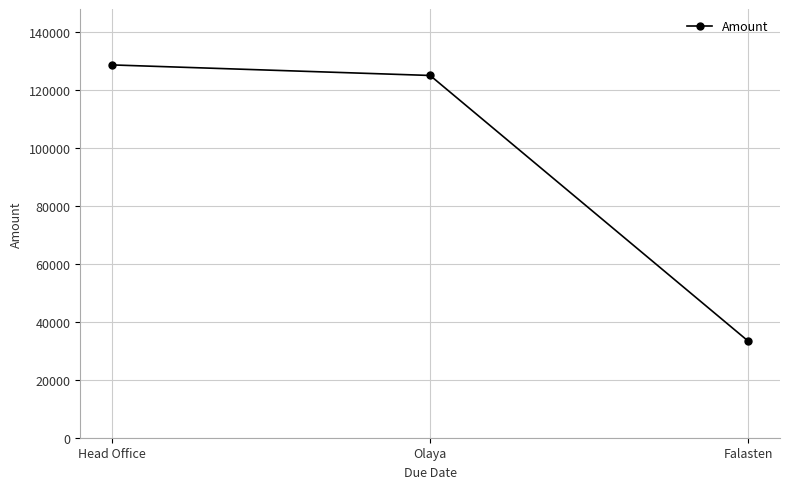

At which label does the data first exceed 125000?

Head Office